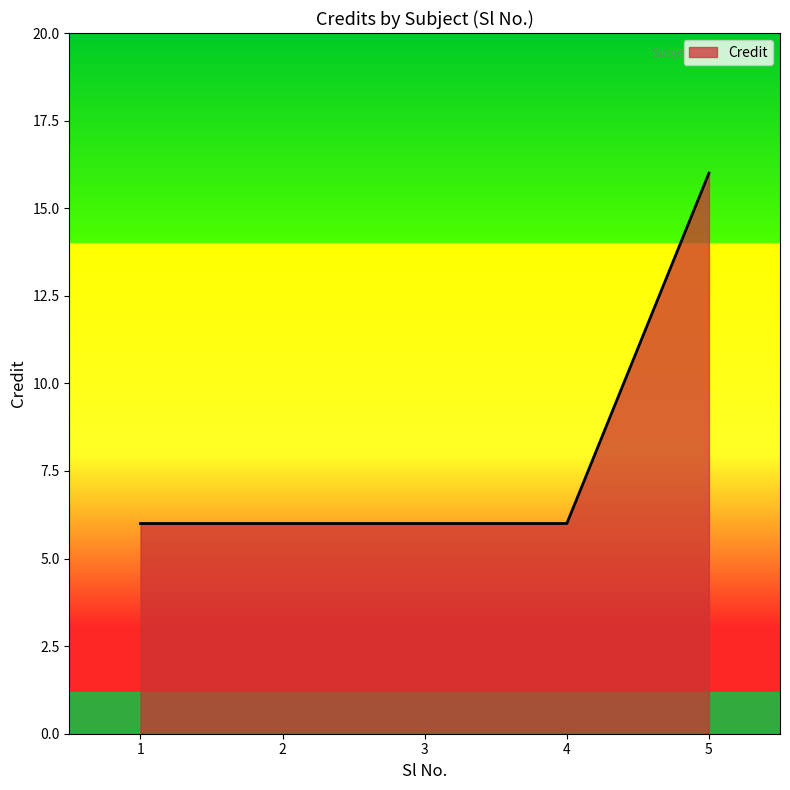

The chart shows a value of 16 at 5. True or false?

True